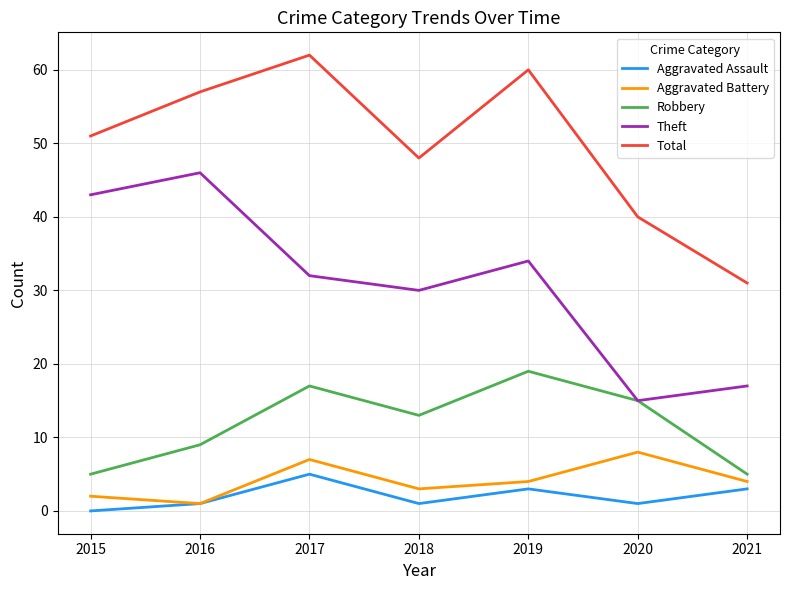

At which category does Aggravated Battery reach its first local valley?

2016